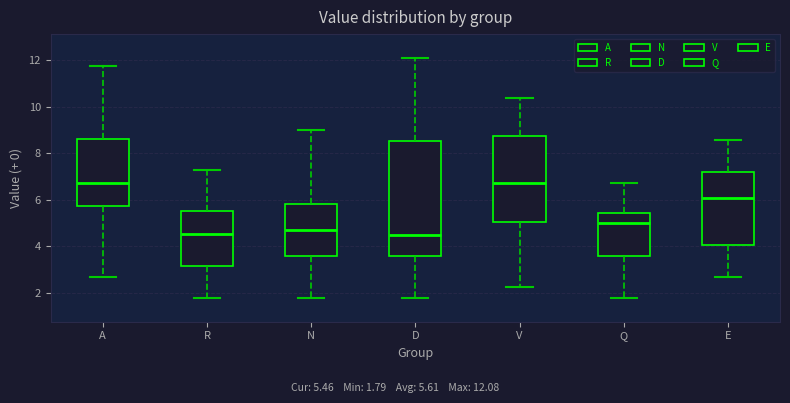

Reading left to right, read every box against the y-axis: the position of its median line, the range the box covers, and the ends of its whiskers. The values are not printed on the chart, so give them approximately, as read against the axis.

A: median 6.8, box 5.8 to 8.6, whiskers 2.8 to 11.8
R: median 4.6, box 3.2 to 5.6, whiskers 1.8 to 7.2
N: median 4.8, box 3.6 to 5.8, whiskers 1.8 to 9.0
D: median 4.4, box 3.6 to 8.6, whiskers 1.8 to 12.0
V: median 6.8, box 5.0 to 8.8, whiskers 2.2 to 10.4
Q: median 5.0, box 3.6 to 5.4, whiskers 1.8 to 6.8
E: median 6.0, box 4.0 to 7.2, whiskers 2.6 to 8.6